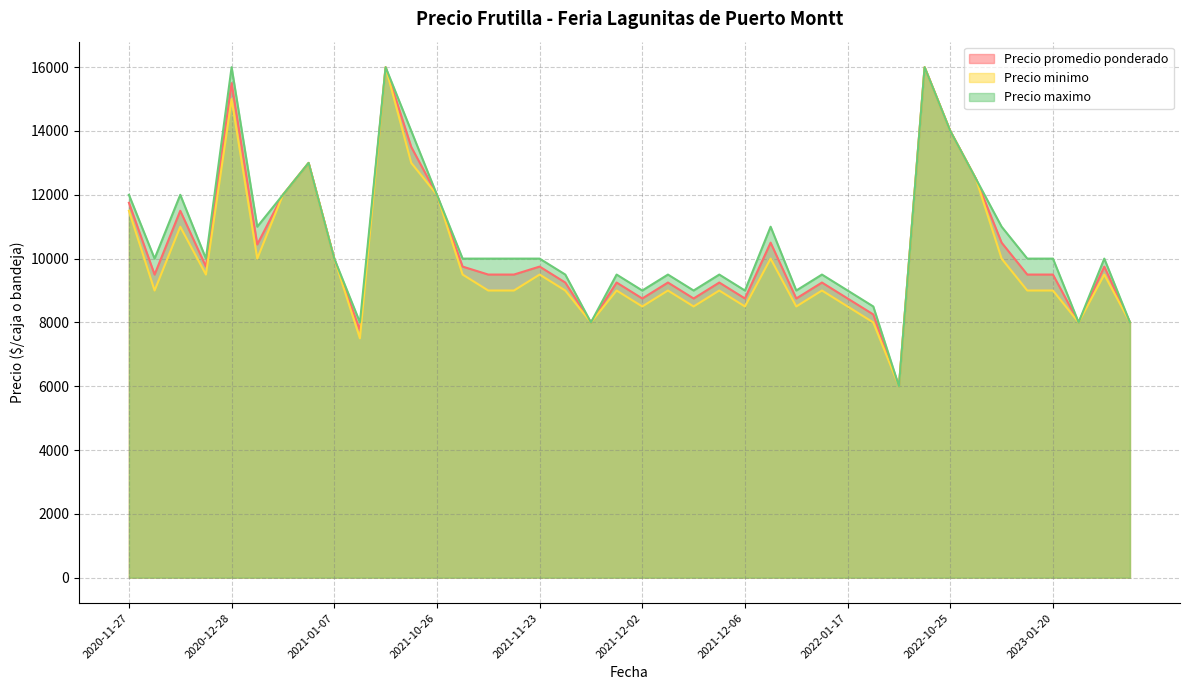

At how many categories does at least one series exceed 6037?

39